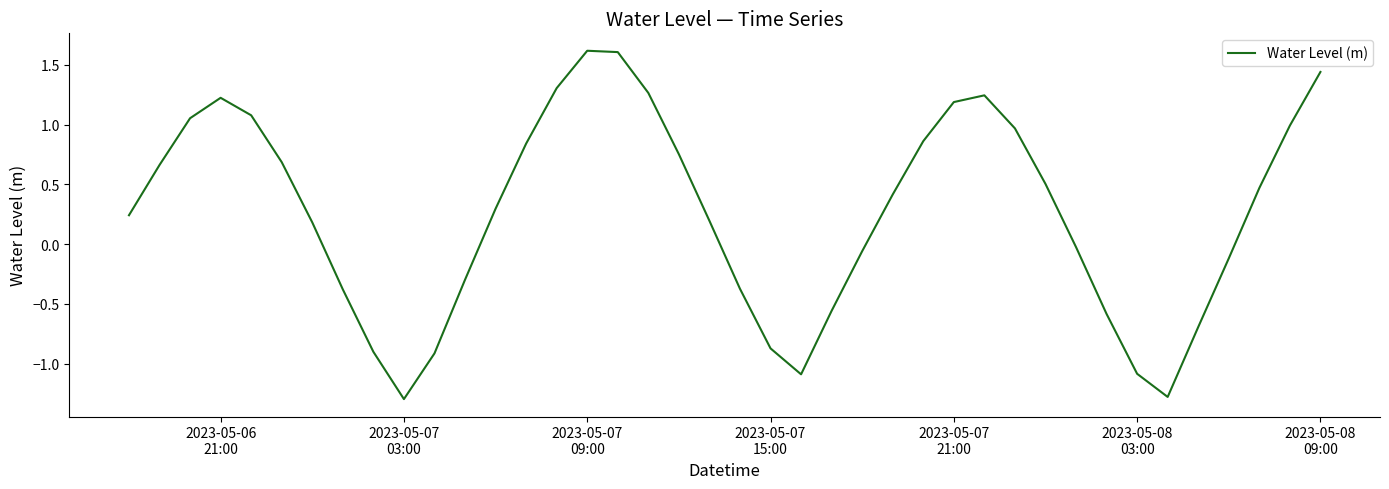

What is the difference between the maximum and second lowest values?

2.9